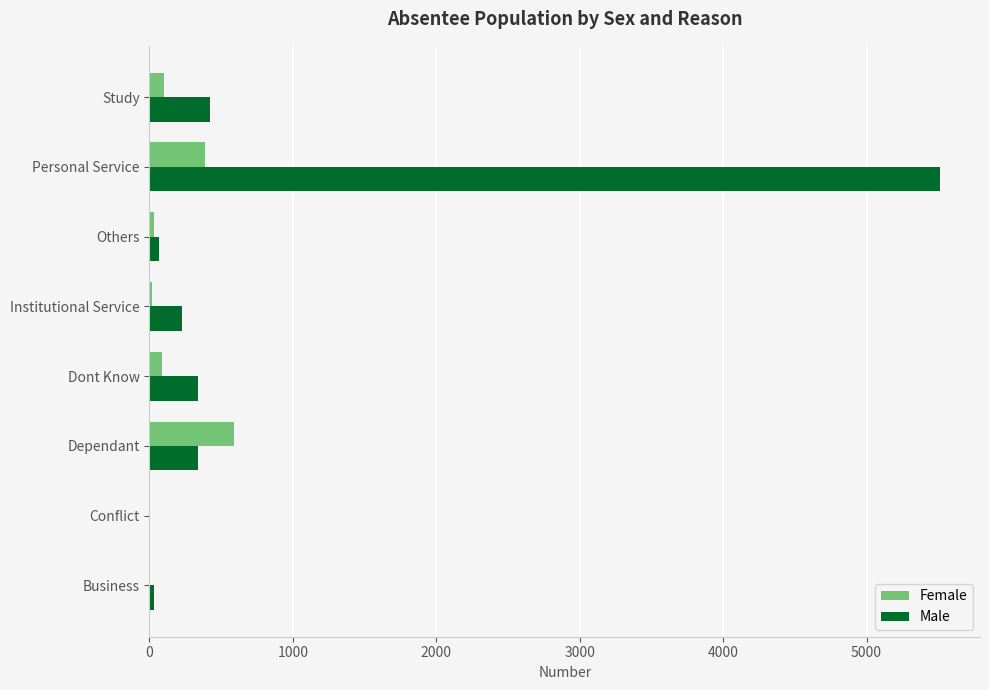

What is the maximum value shown in the chart?

5515